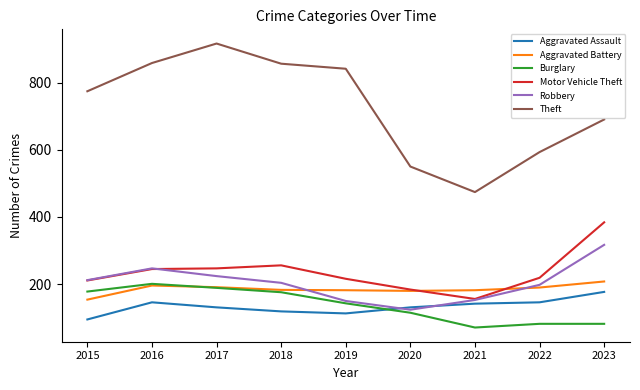

What is the total value across all series at 2016?

1893